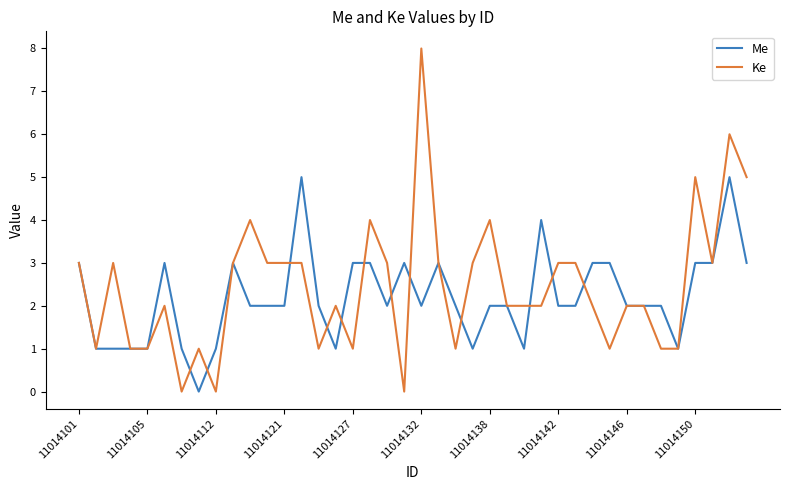

List the series in order of their peak value, highest first.

Ke, Me